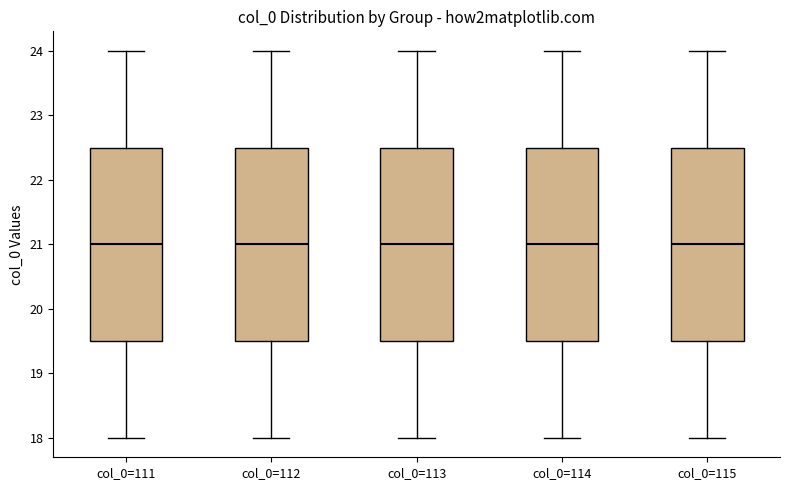

Reading left to right, transcribe this box plot: for each box, give where its median line is, the range the box spans, and where its two whiskers end, as read against the y-axis. The values are not printed on the chart, so give them approximately, as read against the axis.

col_0=111: median 21.0, box 19.5 to 22.5, whiskers 18.0 to 24.0
col_0=112: median 21.0, box 19.5 to 22.5, whiskers 18.0 to 24.0
col_0=113: median 21.0, box 19.5 to 22.5, whiskers 18.0 to 24.0
col_0=114: median 21.0, box 19.5 to 22.5, whiskers 18.0 to 24.0
col_0=115: median 21.0, box 19.5 to 22.5, whiskers 18.0 to 24.0